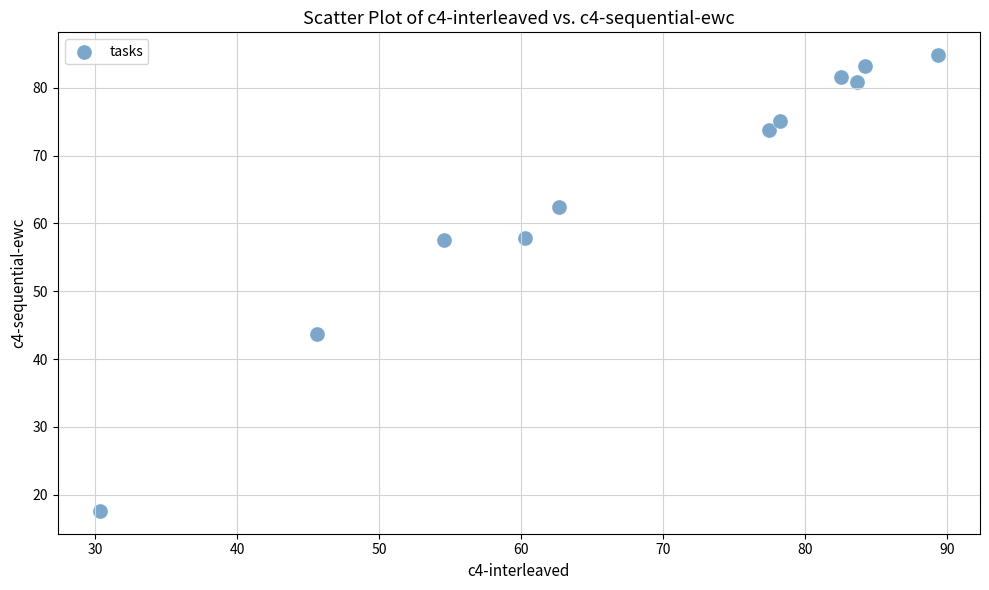

What is the range of X values (max minus min)?

59.1